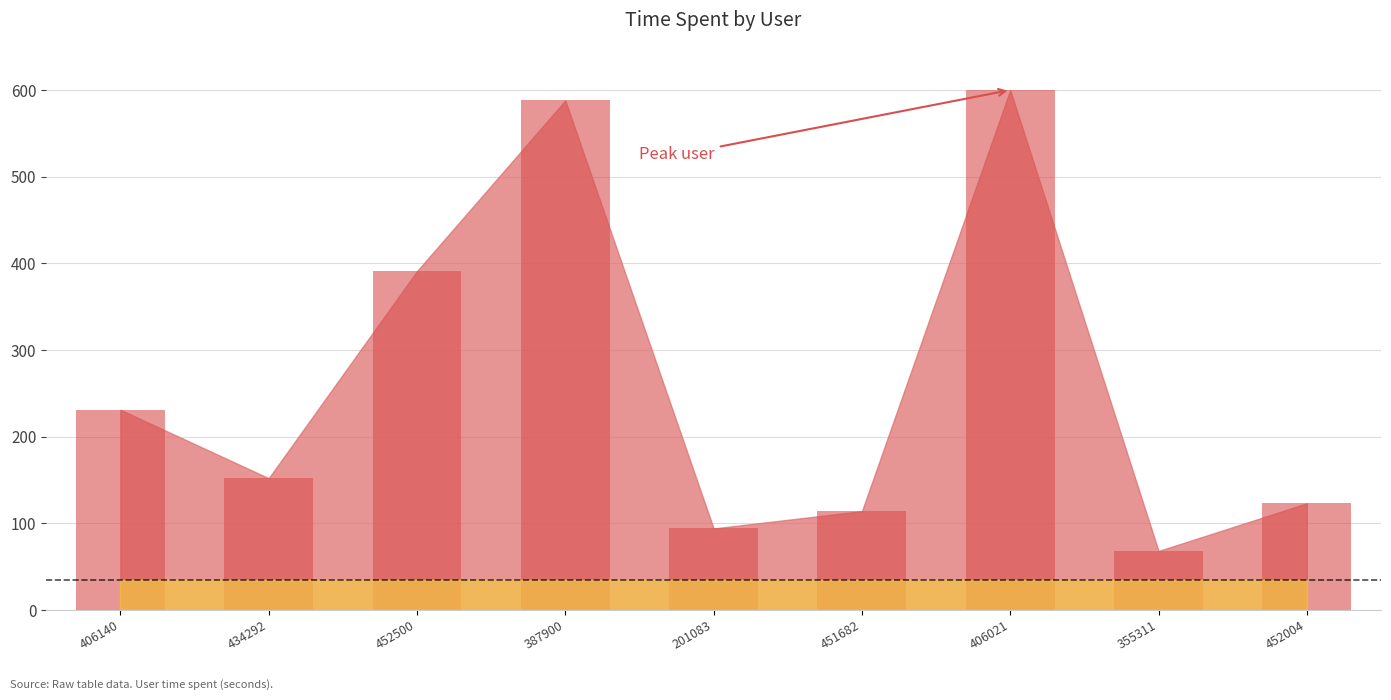

Reading left to right, extract all data points from this chart.

406140=231	434292=152	452500=391	387900=588	201083=94	451682=114	406021=600	355311=68	452004=123